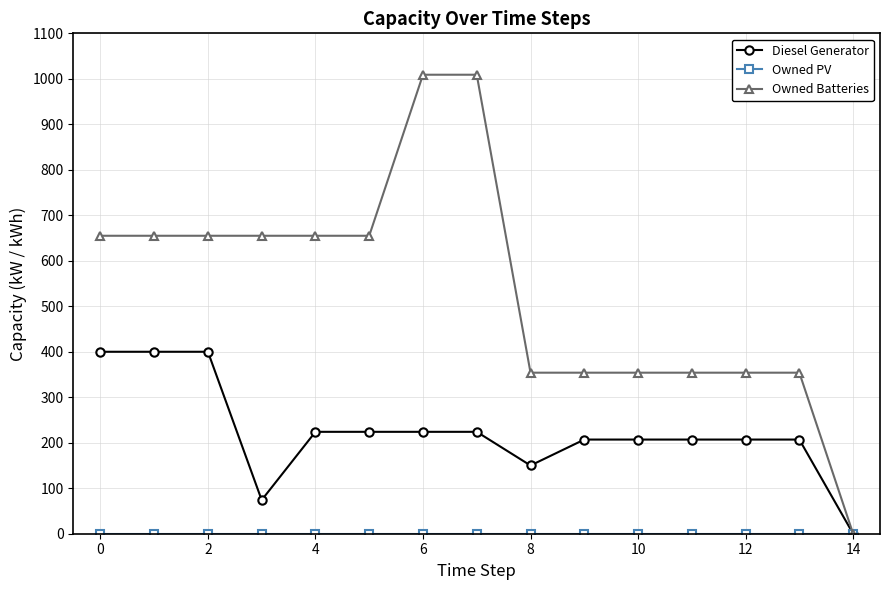

Which series has the widest spread of values?

Owned Batteries